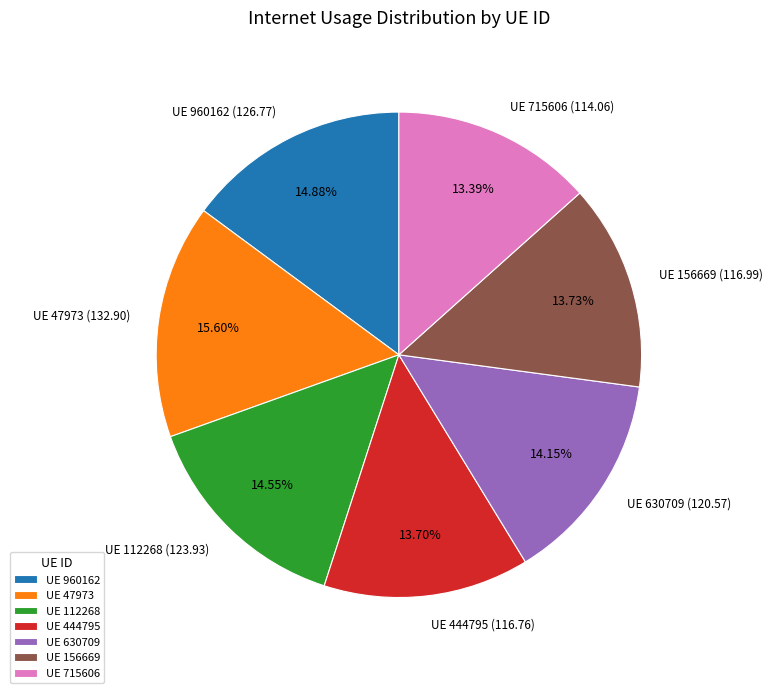

Is there a majority slice in this chart?

No